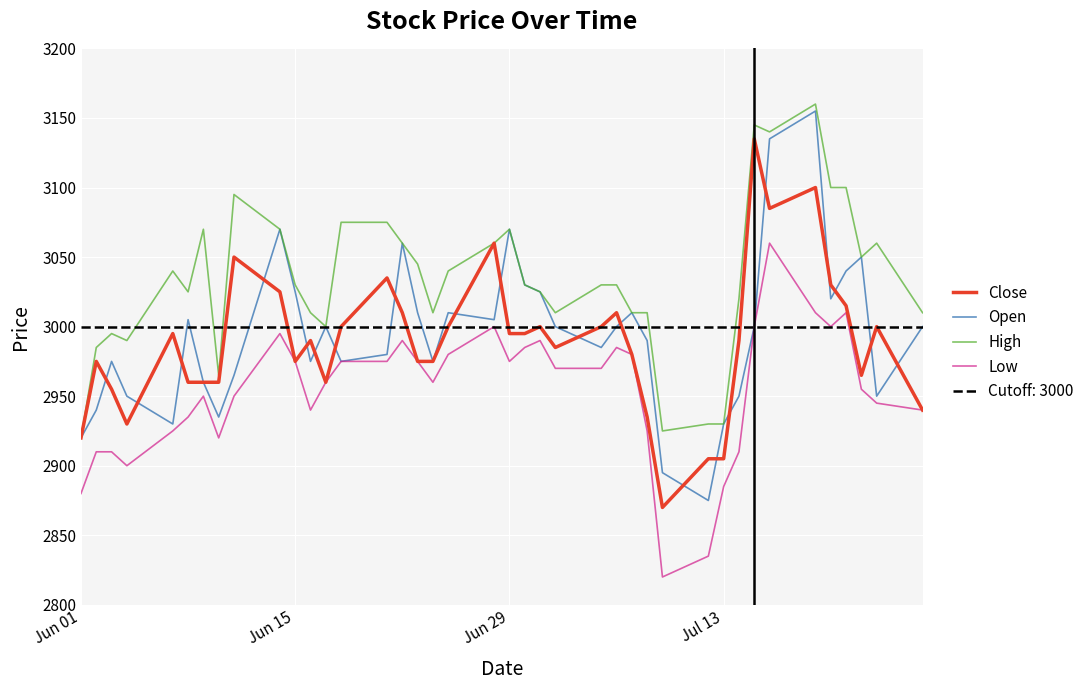

Count the number of data series in this chart.

4